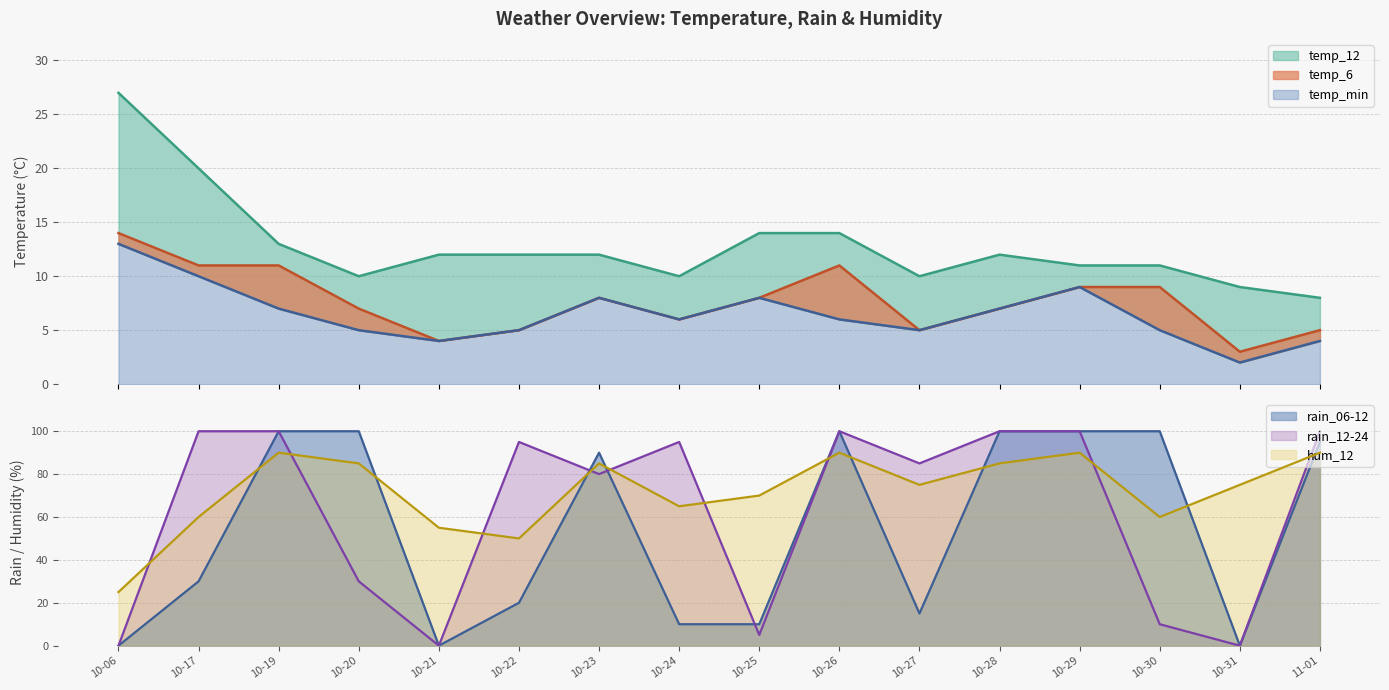

The value of rain_06-12 at 10-29 is 56. True or false?

False